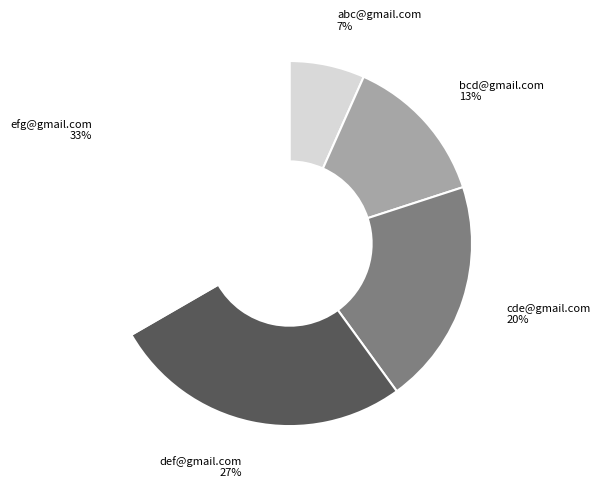

Combined, do abc@gmail.com and cde@gmail.com account for over 50%?

No